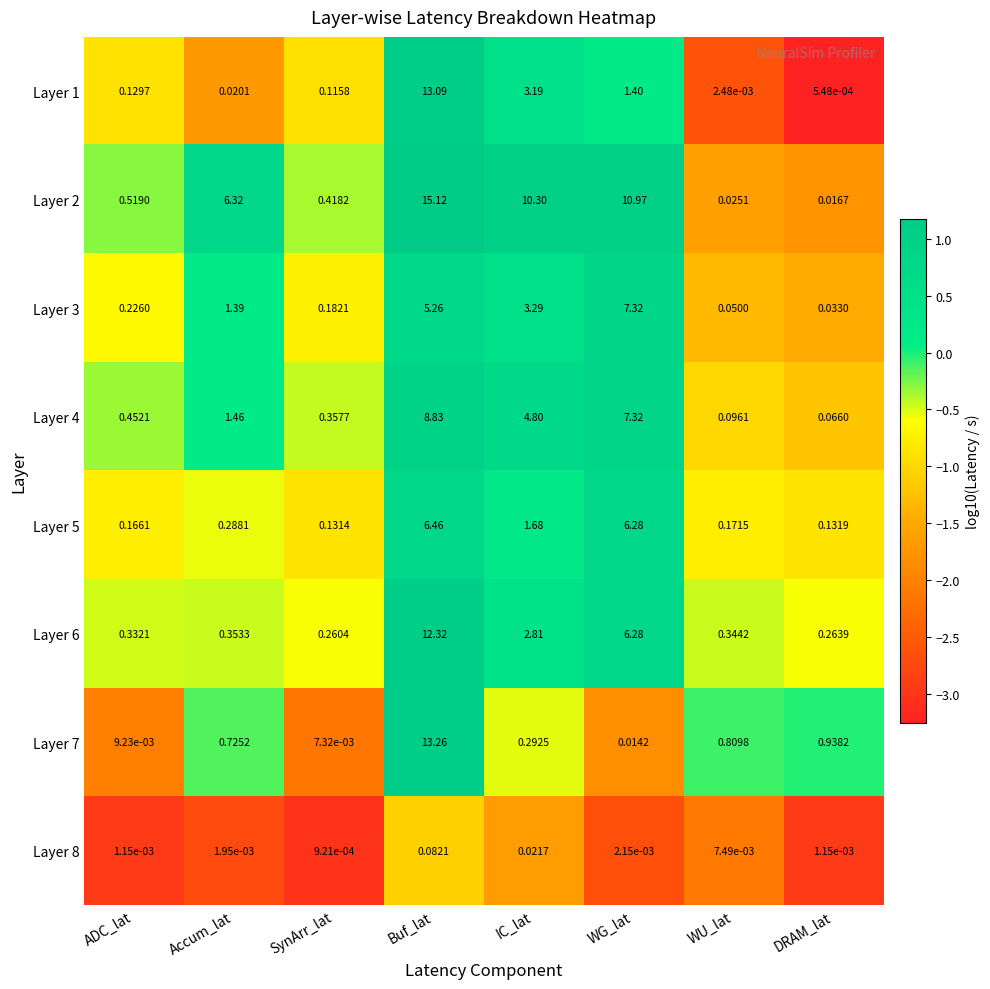

At how many categories does at least one series exceed 1?

4